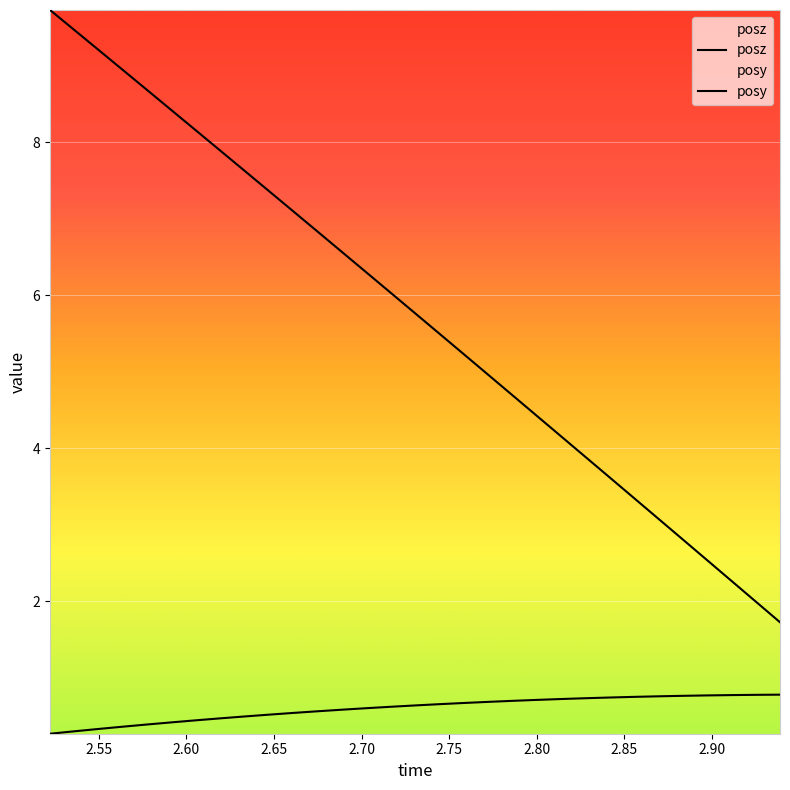

True or false: posz and posy cross at least once.

False